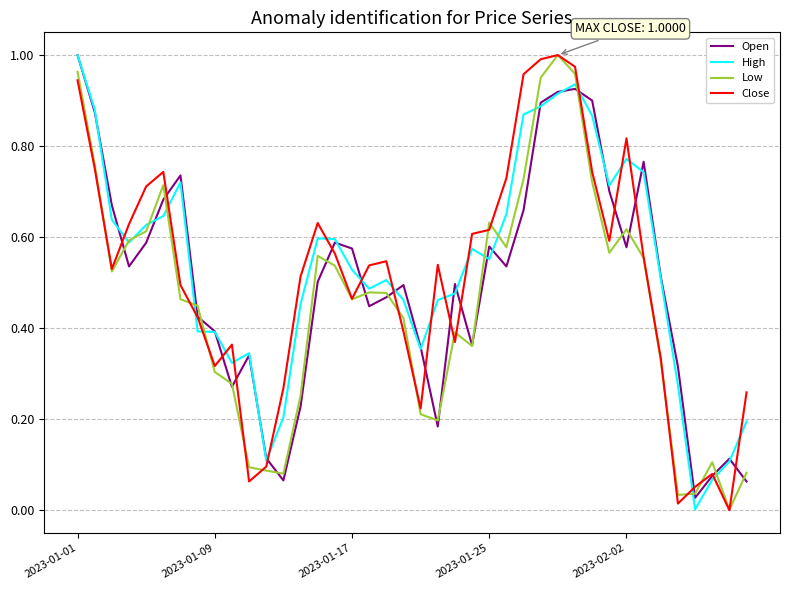

Is it true that Open equals 0.3 at 2023-01-17?

False